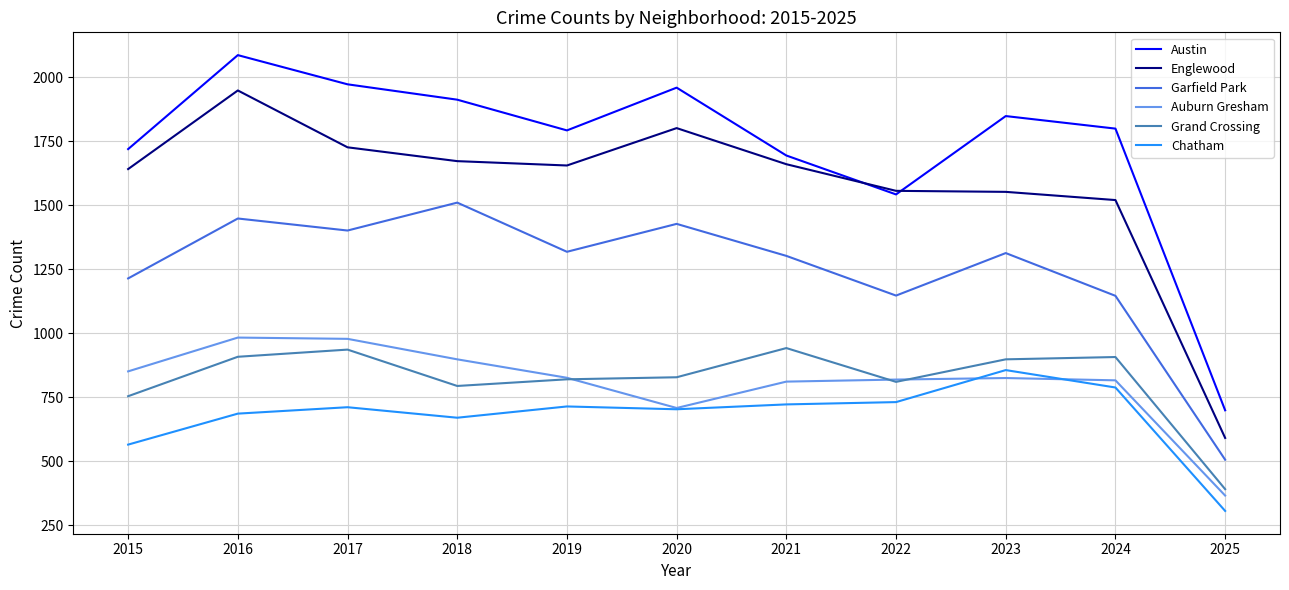

The value of Garfield Park at 2016 is 442. True or false?

False